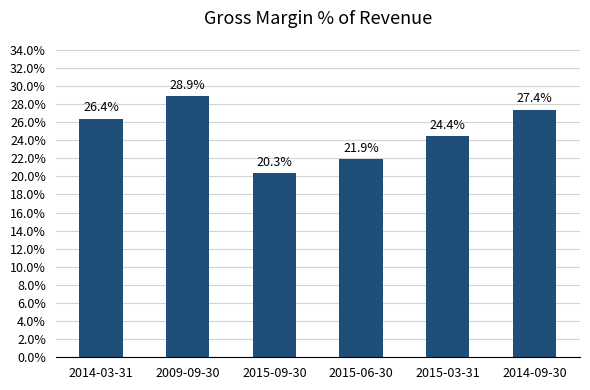

What is the smallest value displayed?

0.2